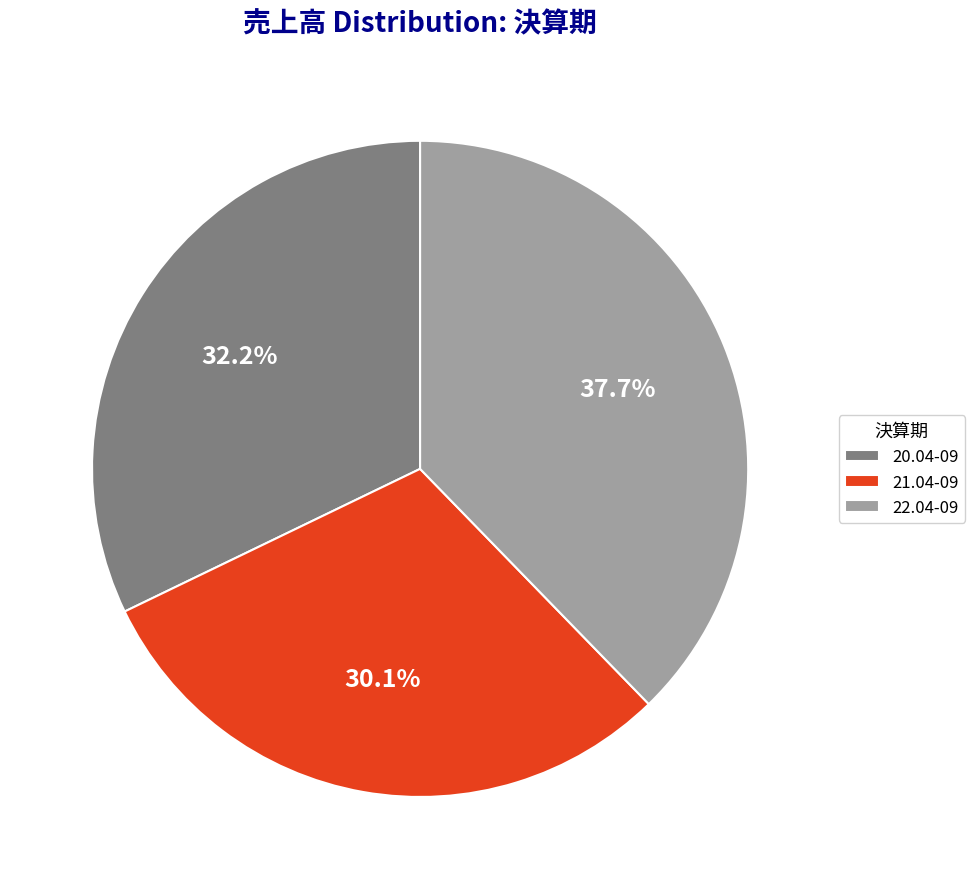

Does 20.04-09 account for over 50% of the chart?

No